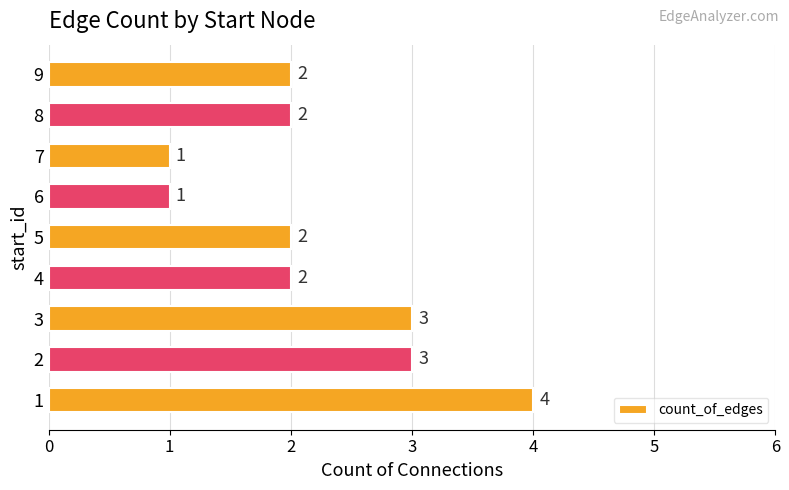

True or false: the data shows 5 at 1.

False